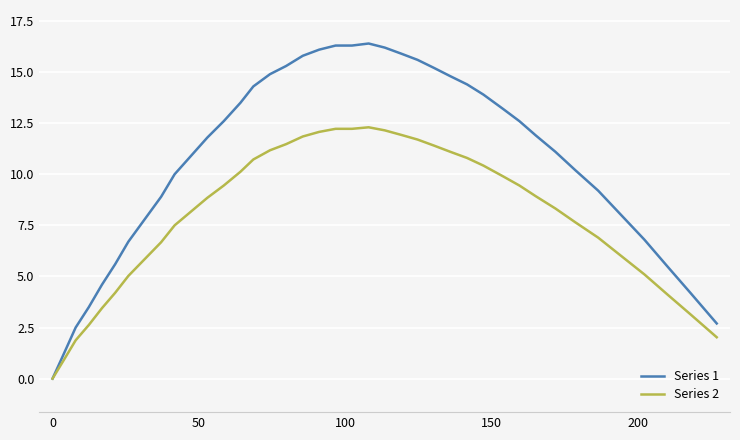

What is the highest value of the Series 1 series?

16.4